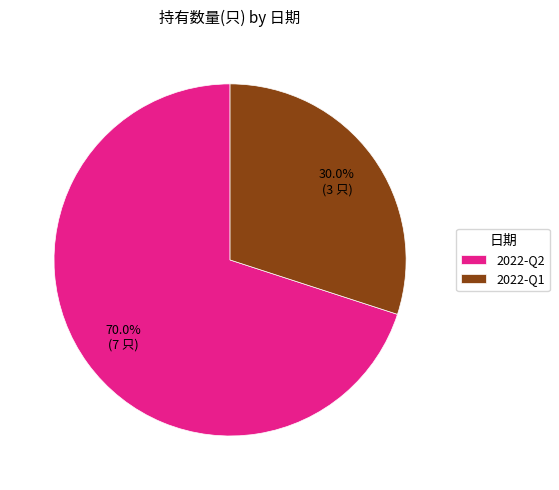

How many slices are in this pie chart?

2